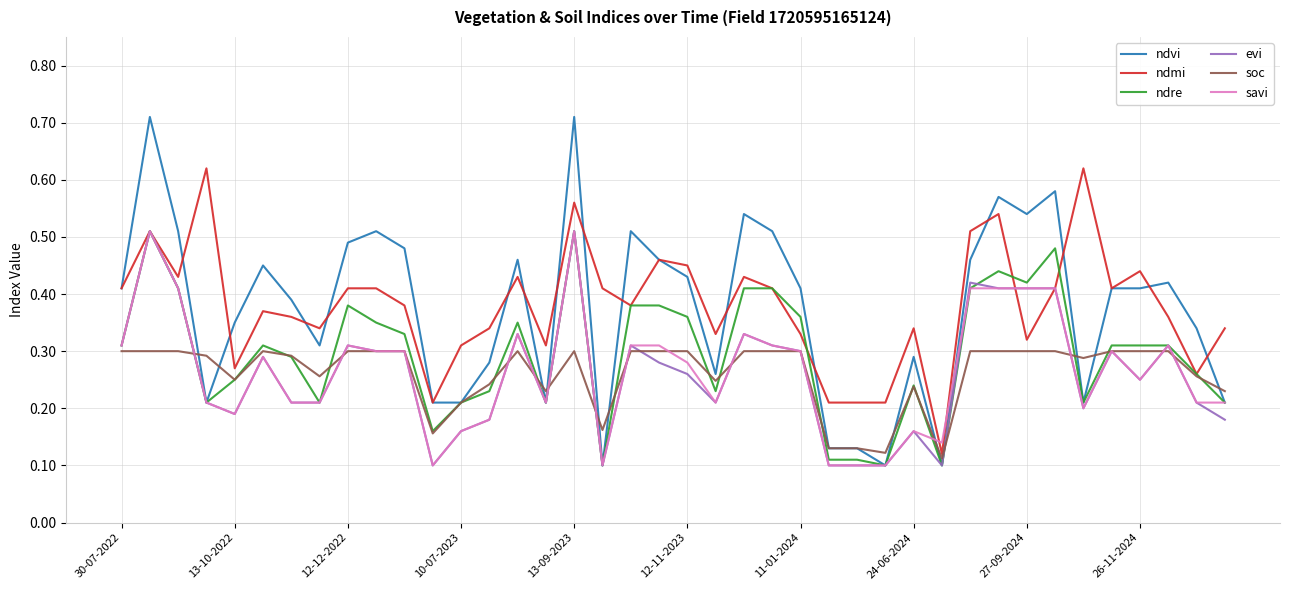

Which series has the widest spread of values?

ndvi